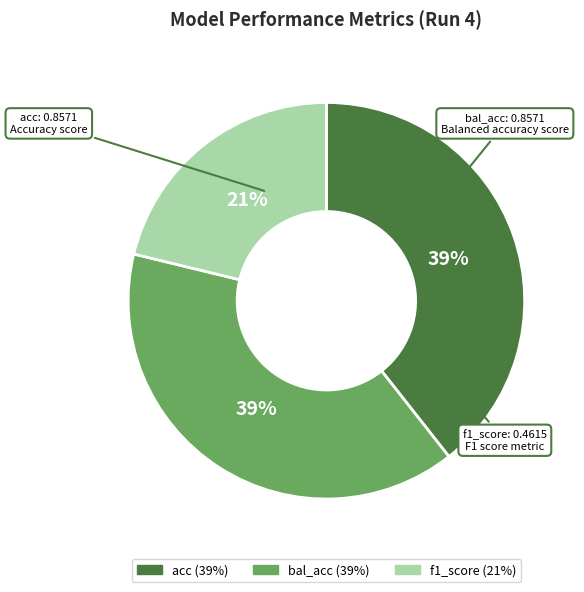

Do acc and bal_acc together represent more than half of the pie?

Yes